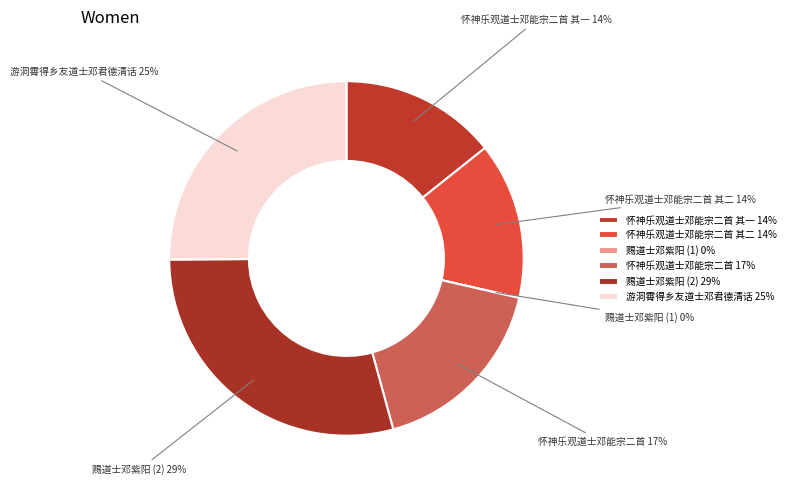

To the nearest percent, what is the difference between the largest and smallest slice percentages?

29%